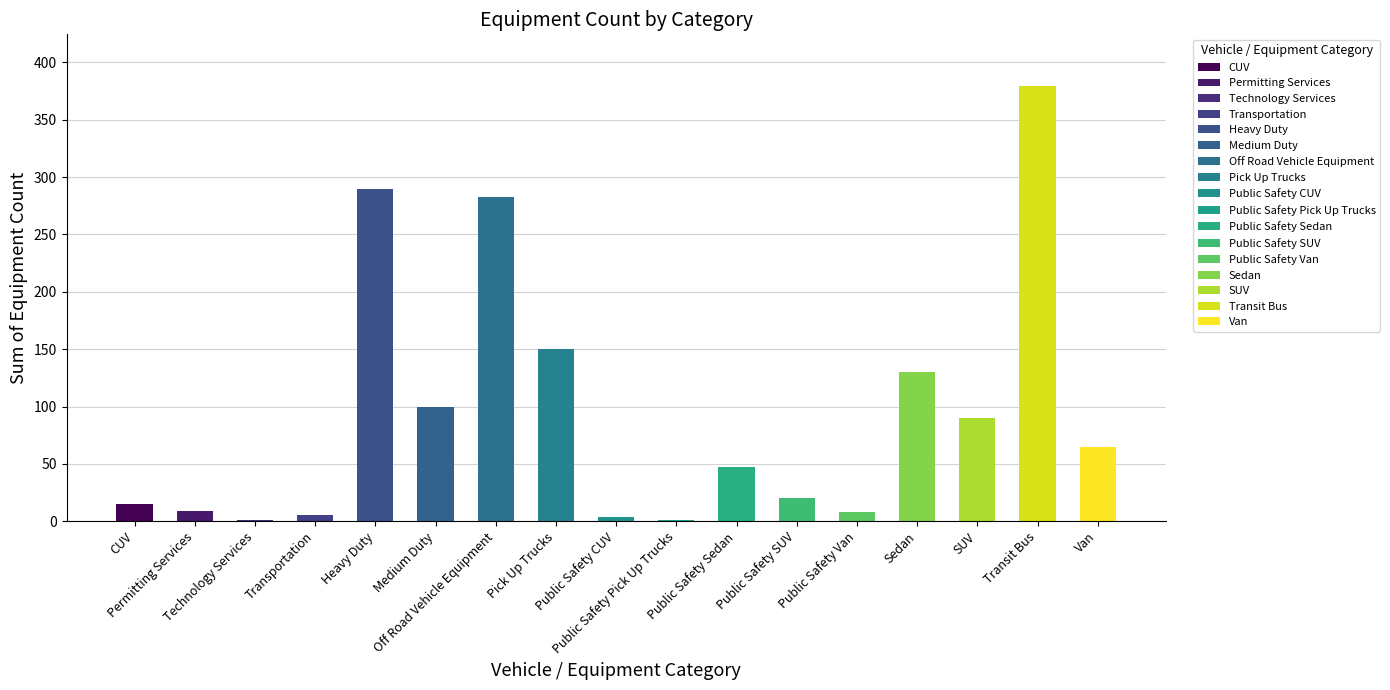

What is the greatest value displayed?

379